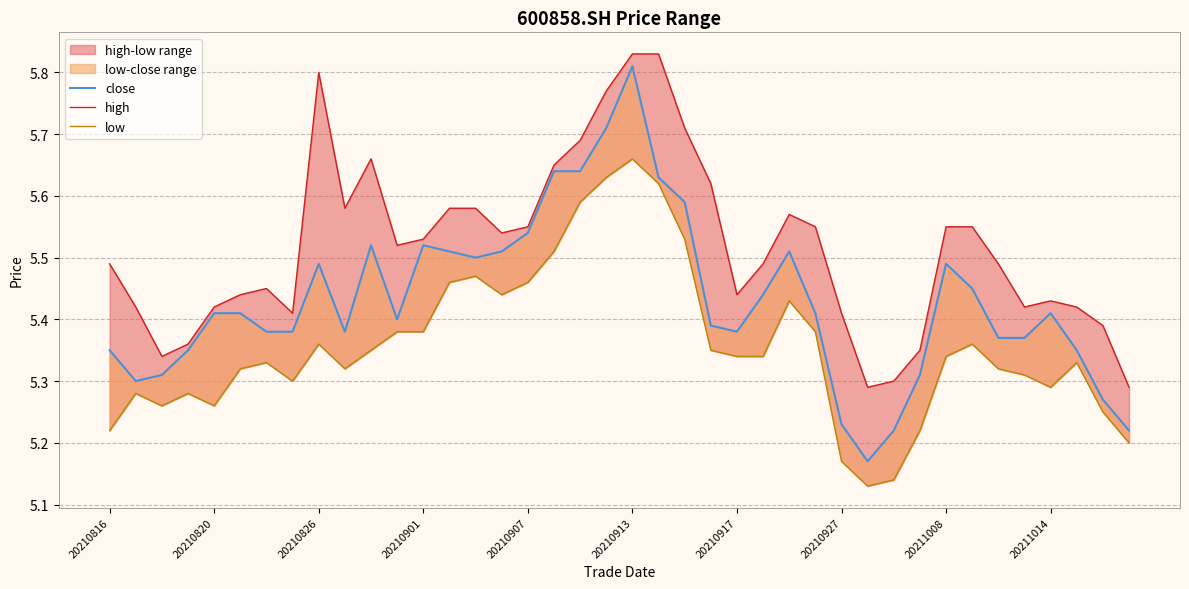

True or false: high and low cross at least once.

False